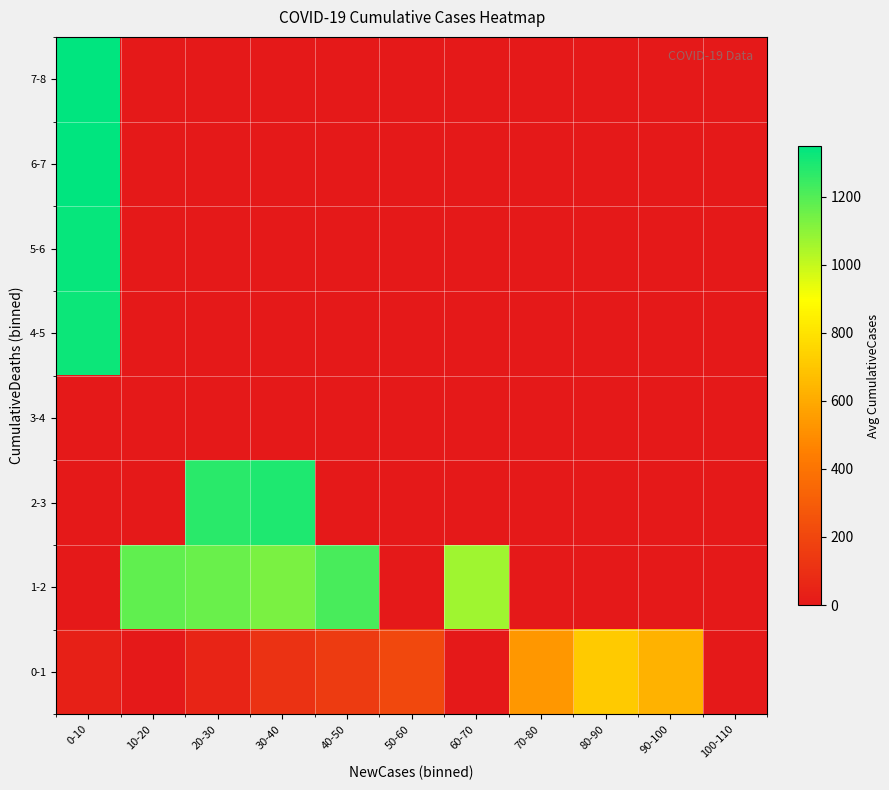

What is the difference between the highest and lowest values at 20-30?

1272.7